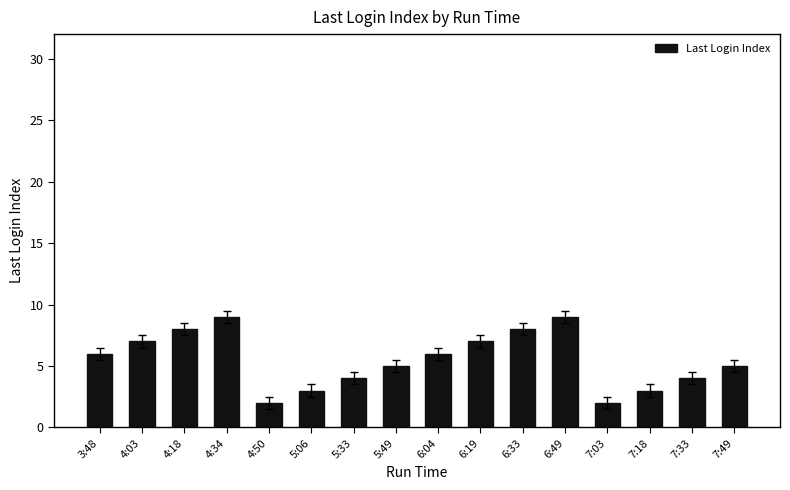

What is the smallest value displayed?

2